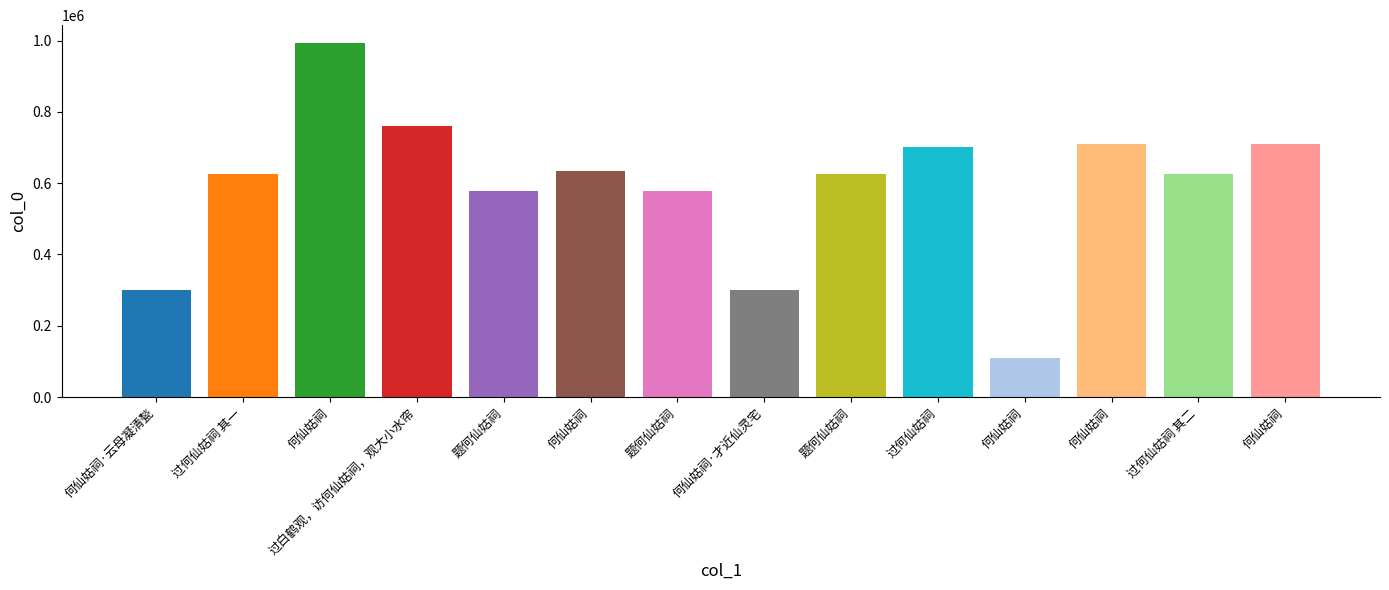

Reading left to right, list all the values displayed in this chart.

299629	626905	993529	760452	578790	634737	576867	299725	624783	700977	108969	709788	626906	709701